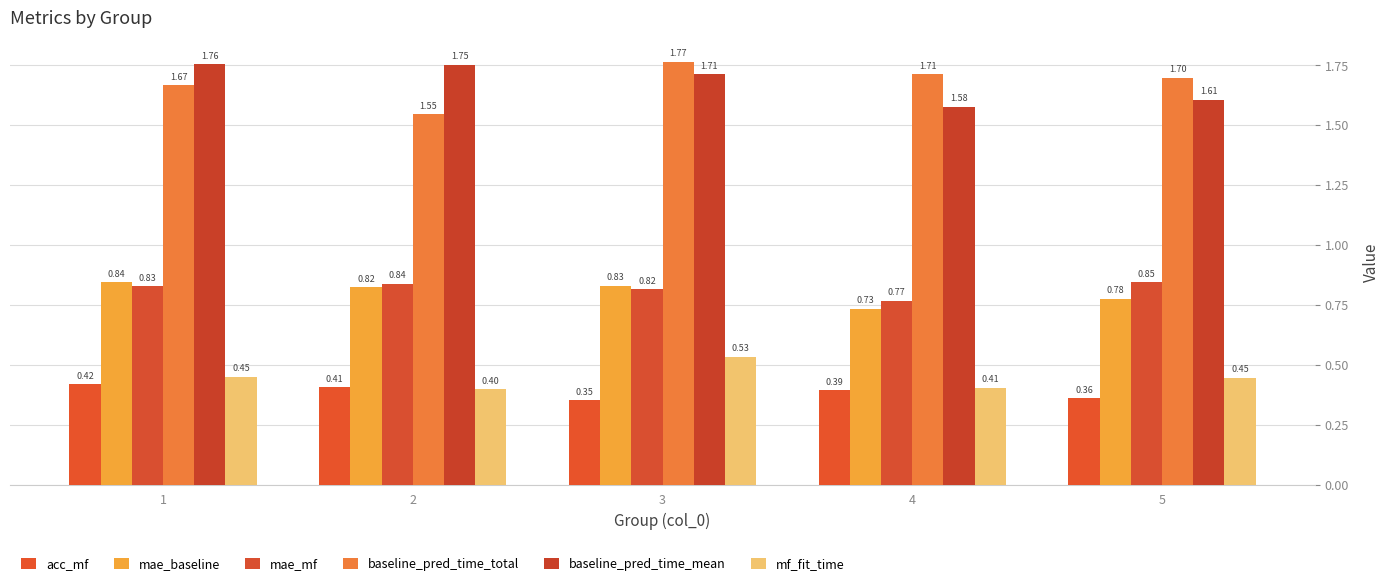

How many bars are there in each group?

6